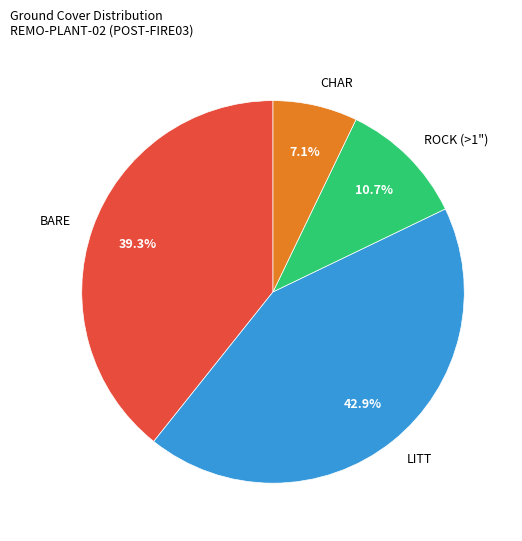

Do ROCK (>1") and LITT together represent more than half of the pie?

Yes